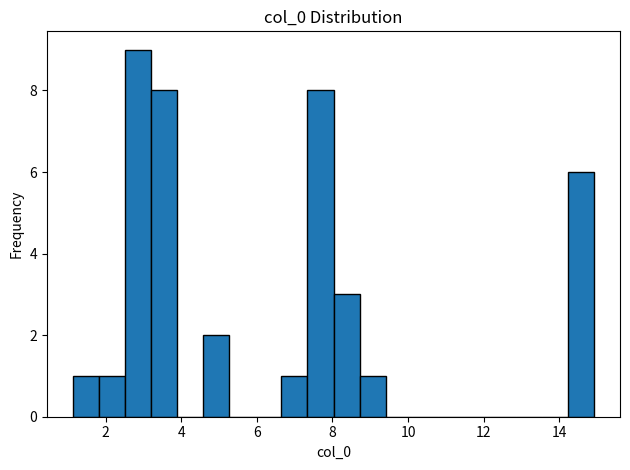

Around what value on the x-axis is the tallest bar? Give the approximate position of its centre, as read against the axis.

2.8